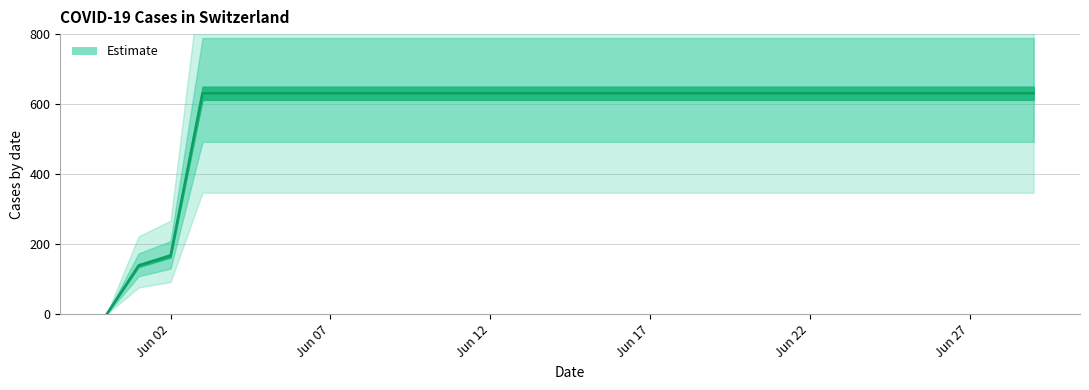

What is the value of the 17th point from the left?

631